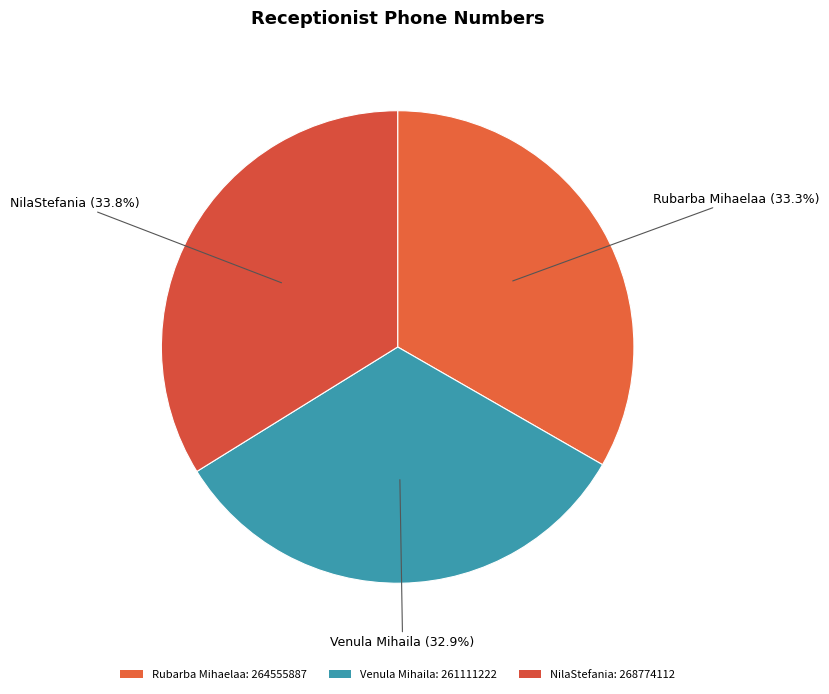

Which category has the biggest portion of the pie?

NilaStefania